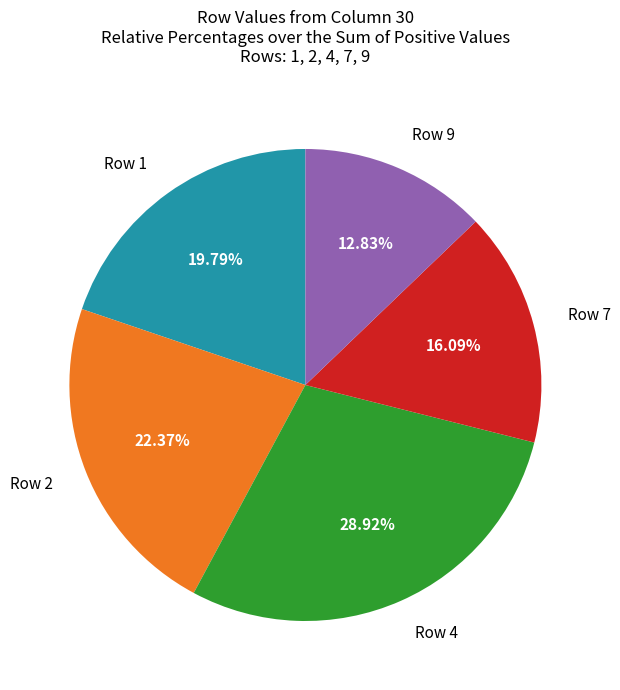

How many slices are in this pie chart?

5